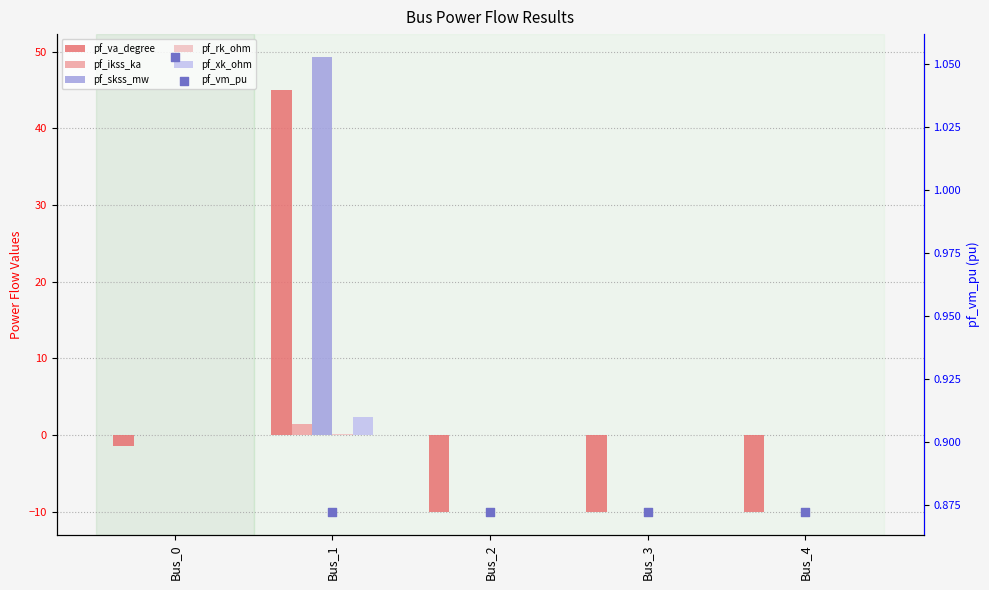

What are all the series names shown in the legend?

pf_va_degree, pf_ikss_ka, pf_skss_mw, pf_rk_ohm, pf_xk_ohm, pf_vm_pu